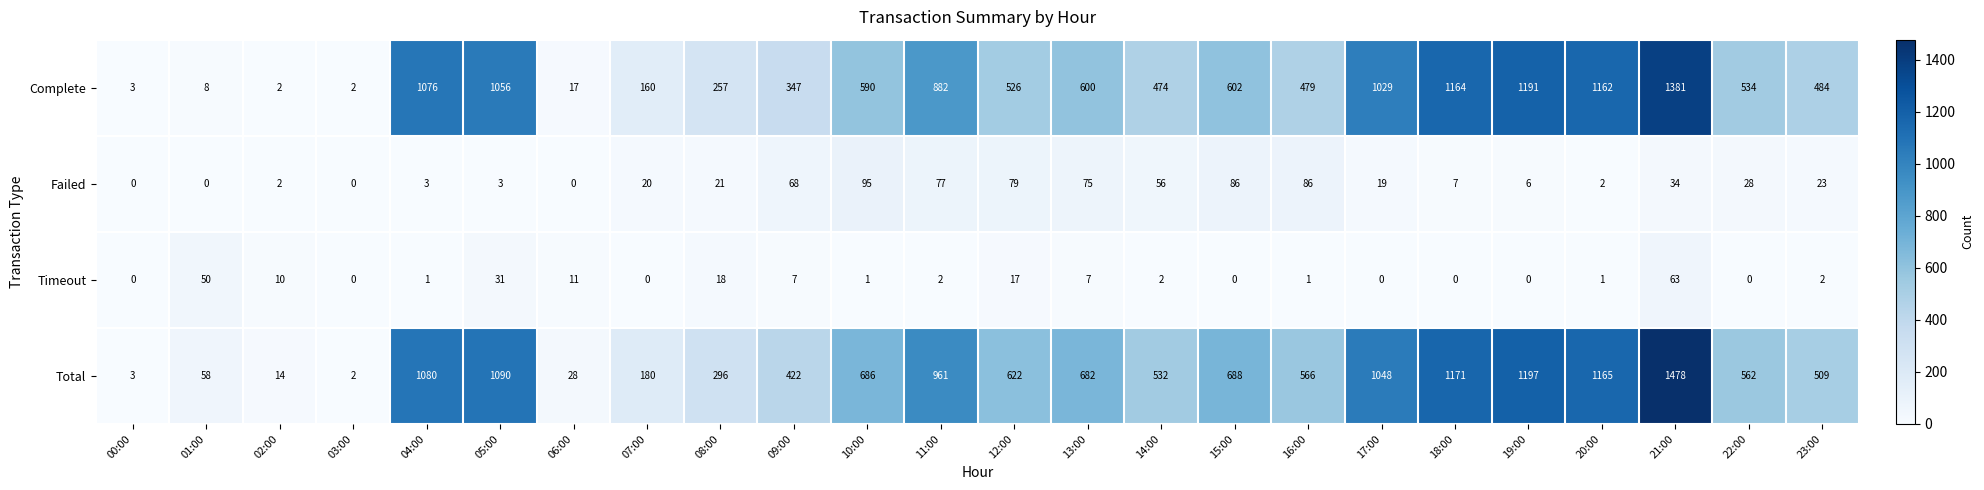

What is the total value across all series at 10:00?

1372